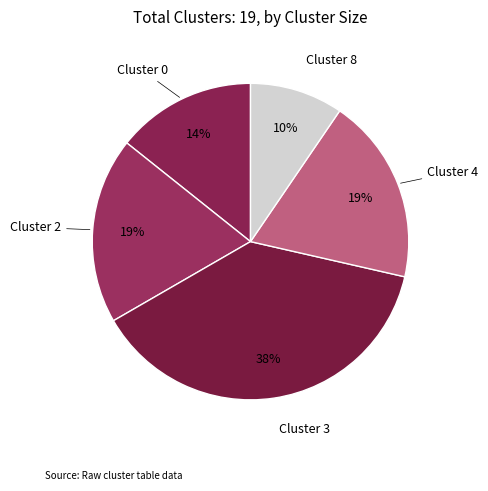

Combined, do Cluster 0 and Cluster 3 account for over 50%?

Yes